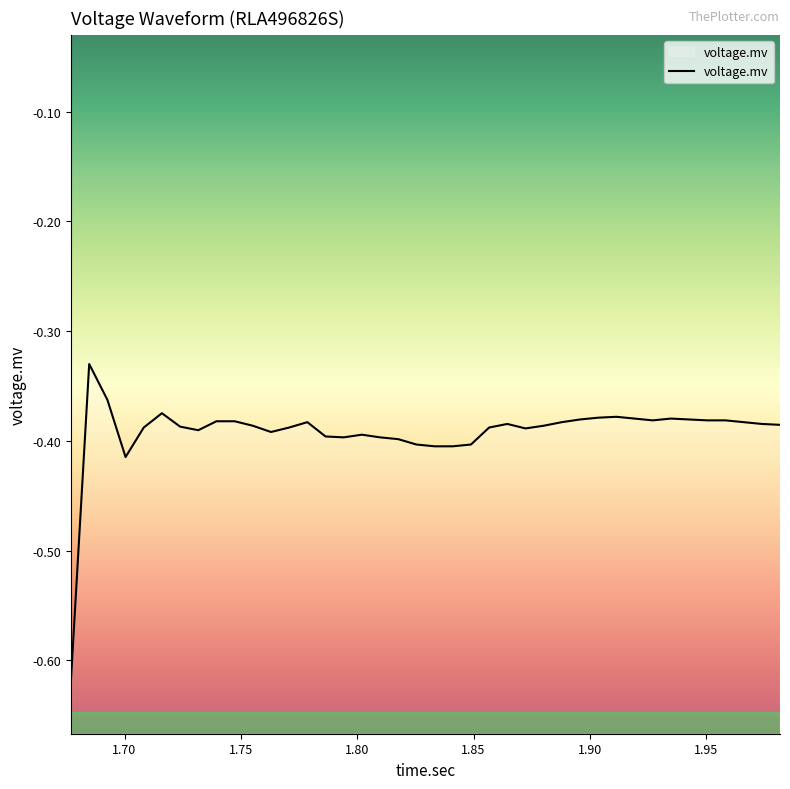

What is the value of the 20th point from the left?

-0.4